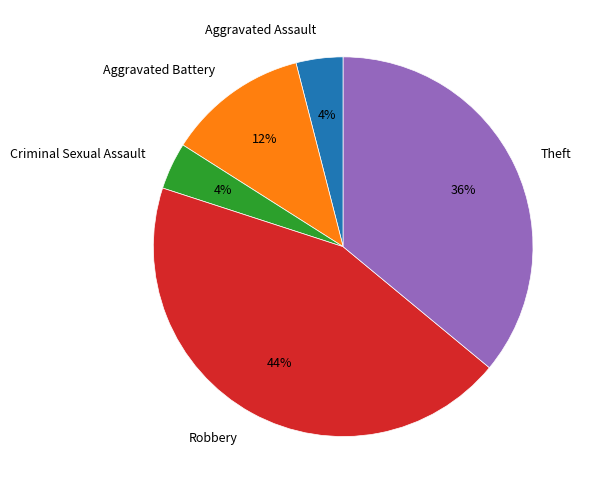

To the nearest percent, what is the average slice percentage?

20%